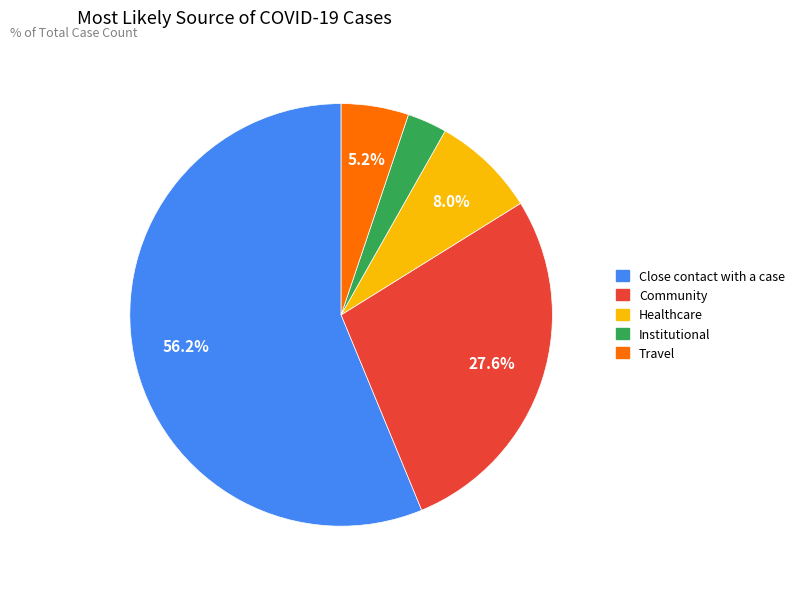

What is the smallest slice in the pie chart?

Institutional